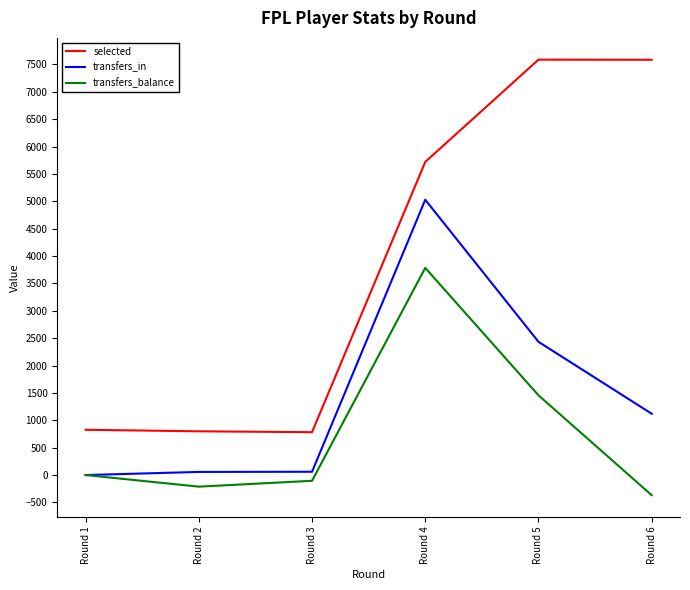

Rank the series at Round 5 from lowest to highest value.

transfers_balance, transfers_in, selected